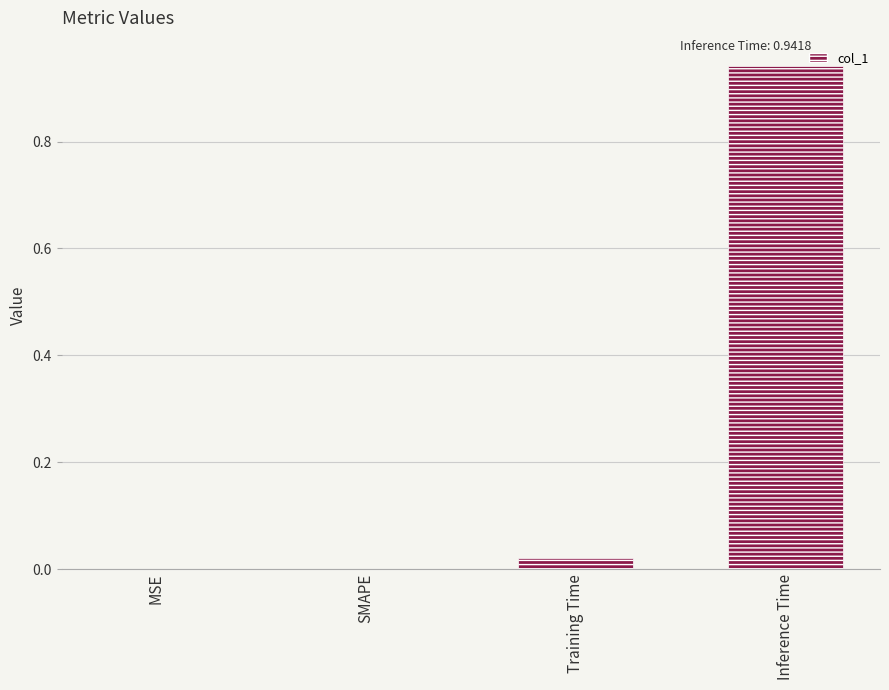

What is the change in value from Training Time to Inference Time?

+0.9